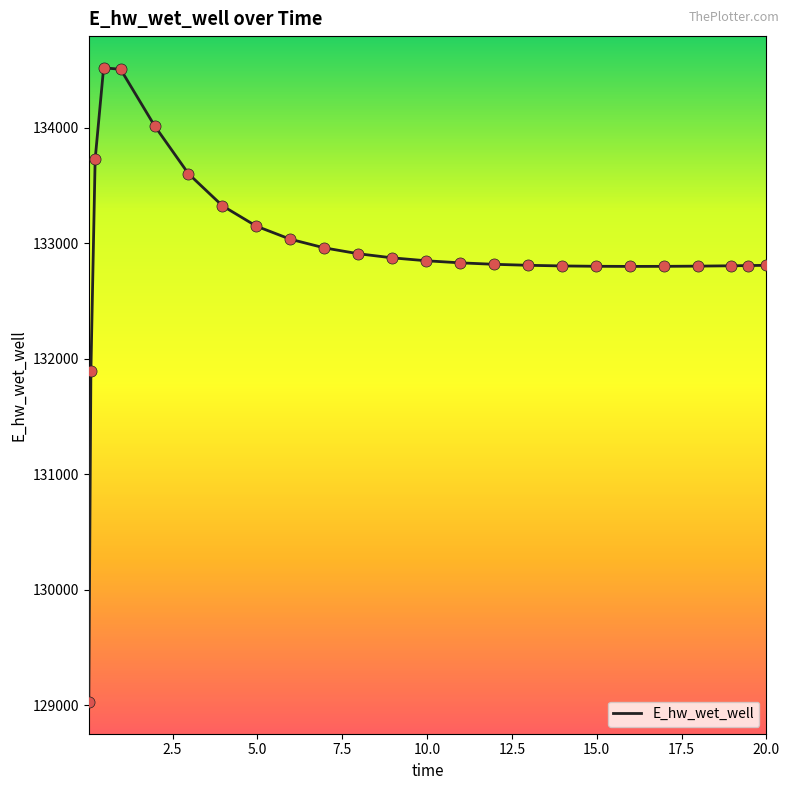

What is the minimum value shown in the chart?

129029.9